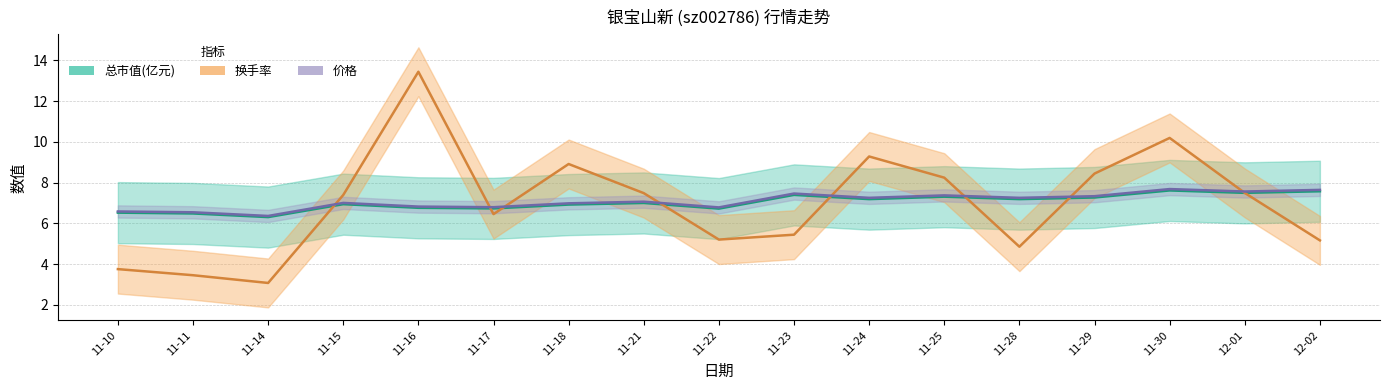

What is the difference between the maximum and second lowest values in the 价格 series?

1.1